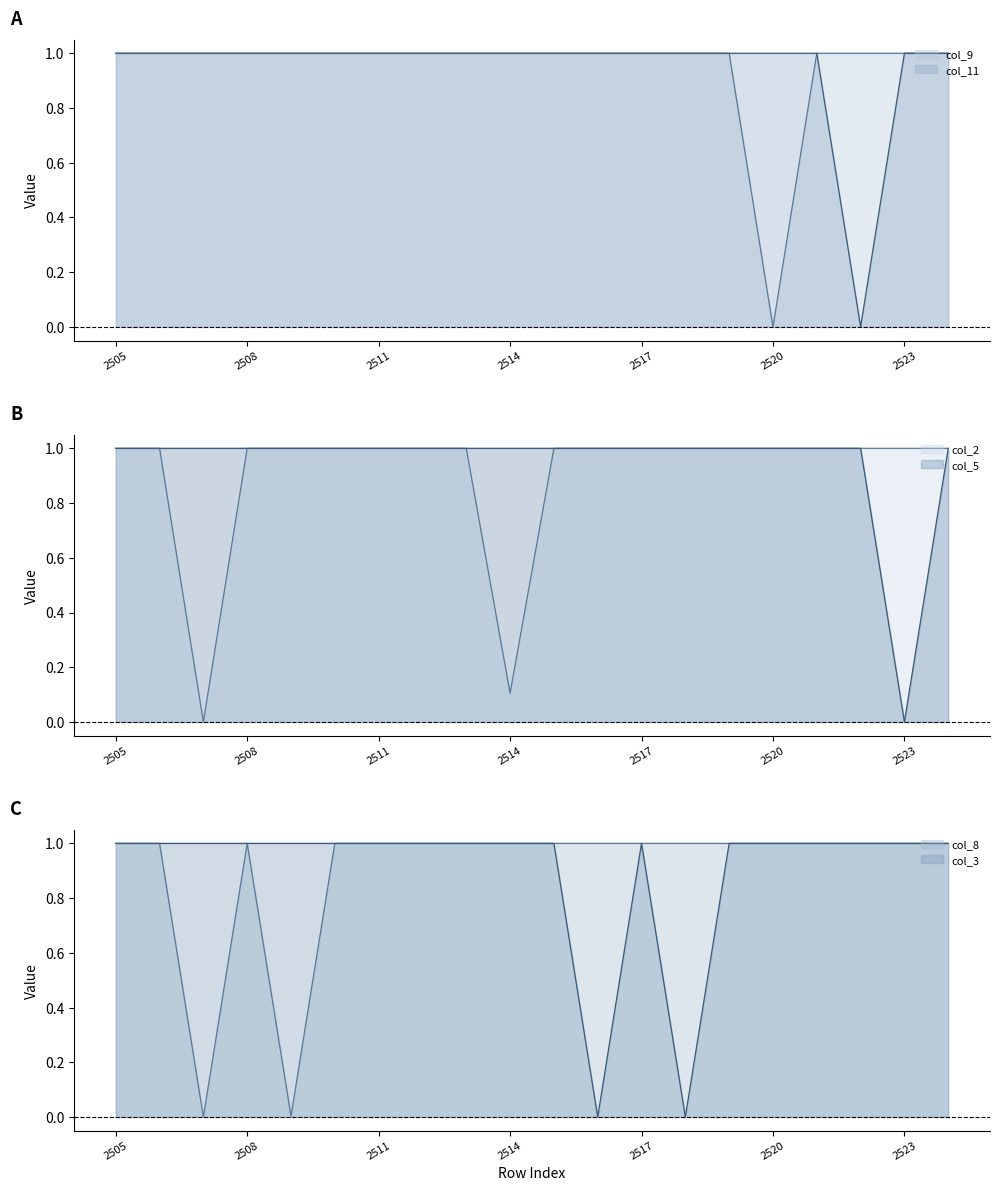

What is the difference between the col_8 values at 2517 and 2509?

1.0